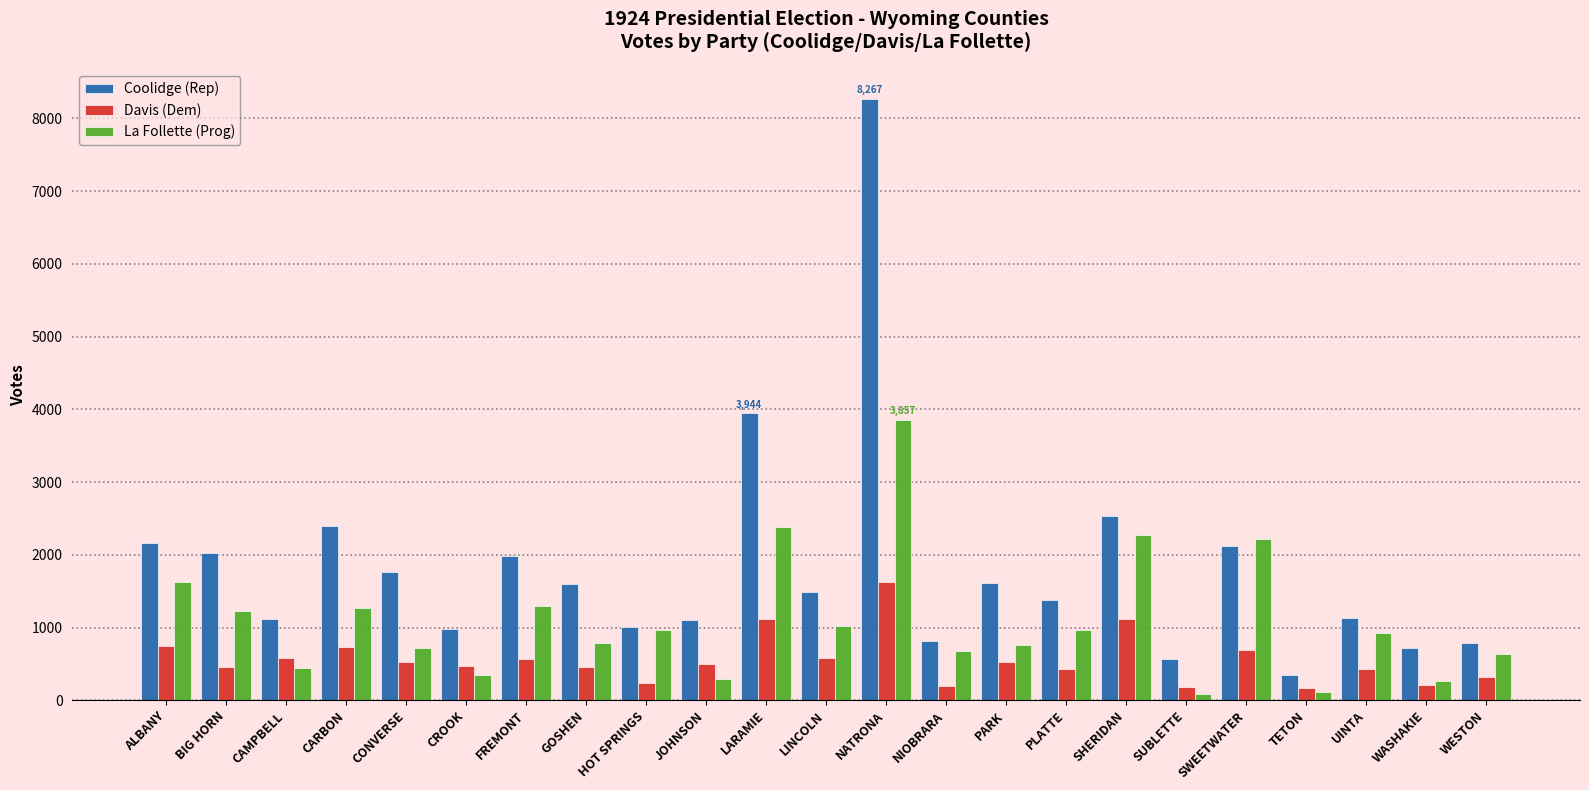

What is the average value of the Coolidge (Rep) series?

1820